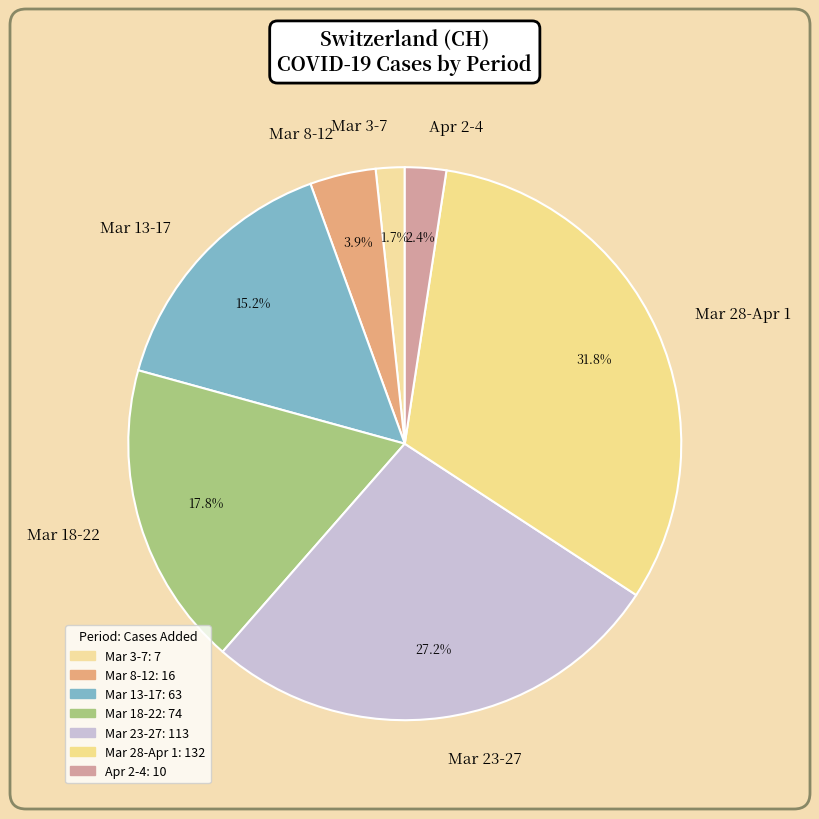

Rank the categories by value from highest to lowest.

Mar 28-Apr 1, Mar 23-27, Mar 18-22, Mar 13-17, Mar 8-12, Apr 2-4, Mar 3-7